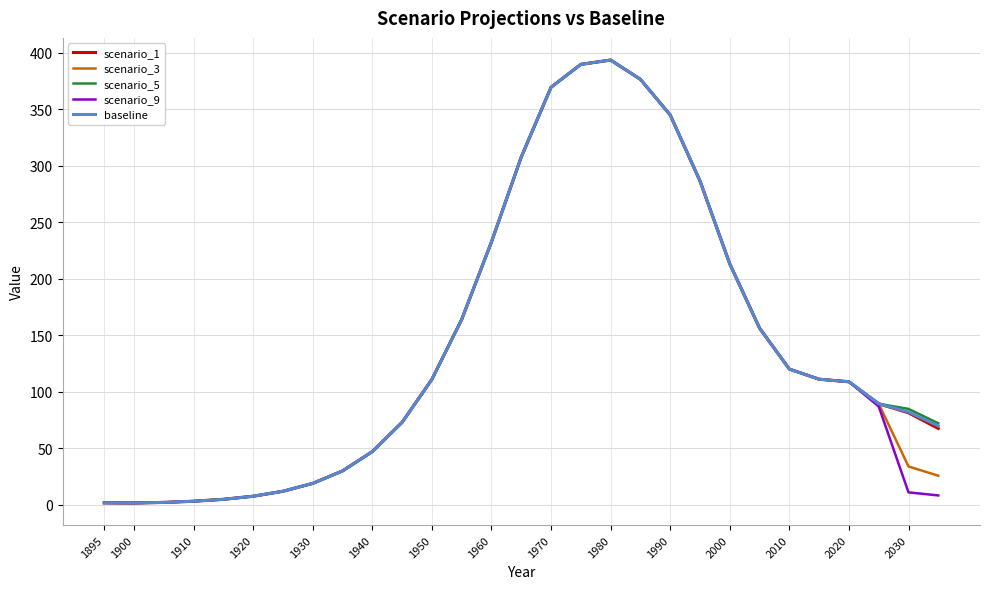

What is the highest value of the scenario_9 series?

393.5